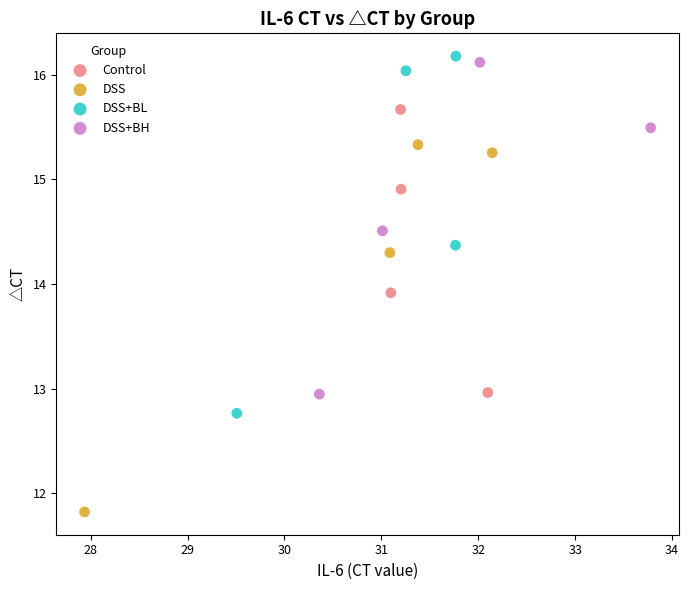

Which series has the widest spread of Y values?

DSS